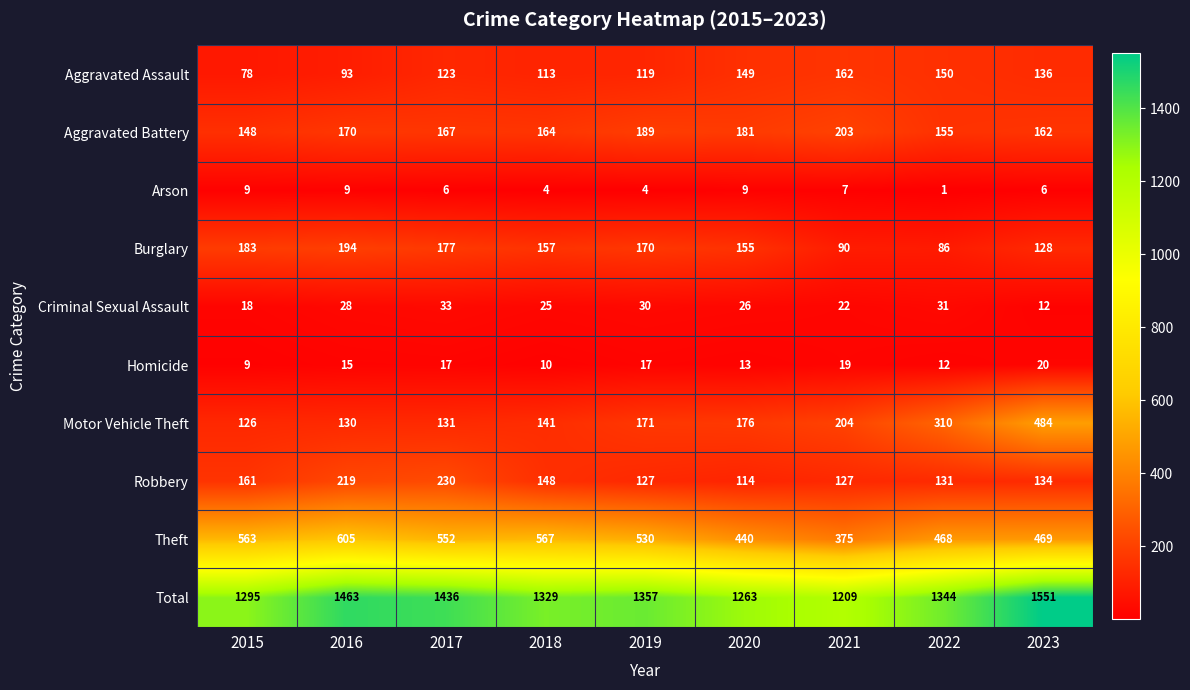

Which series changed the most between 2020 and 2022?

Motor Vehicle Theft